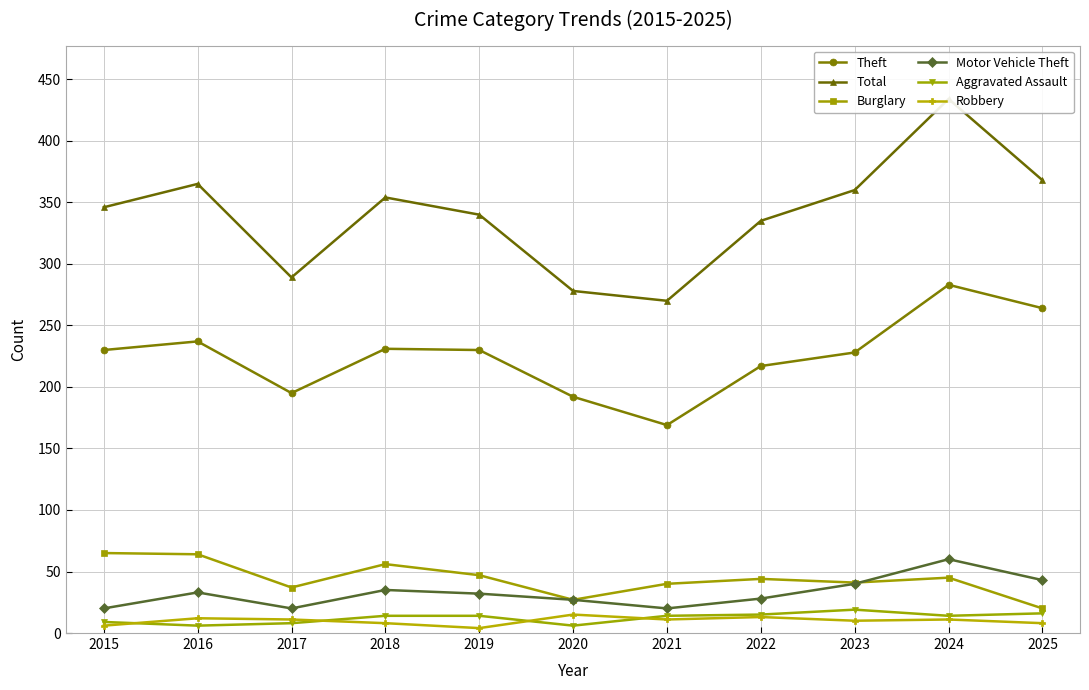

Does the chart display data point markers on the line(s)?

Yes